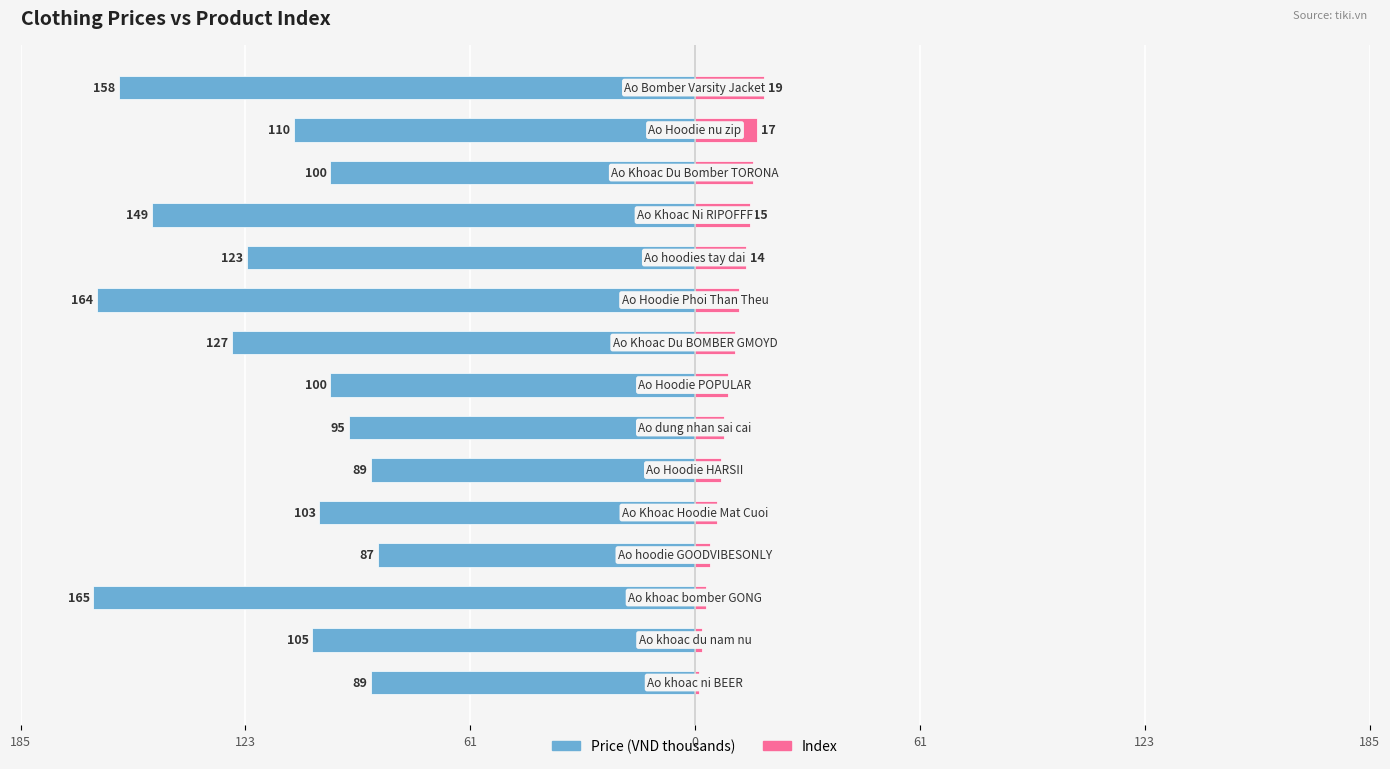

What are all the series names shown in the legend?

Price (VND thousands), Index